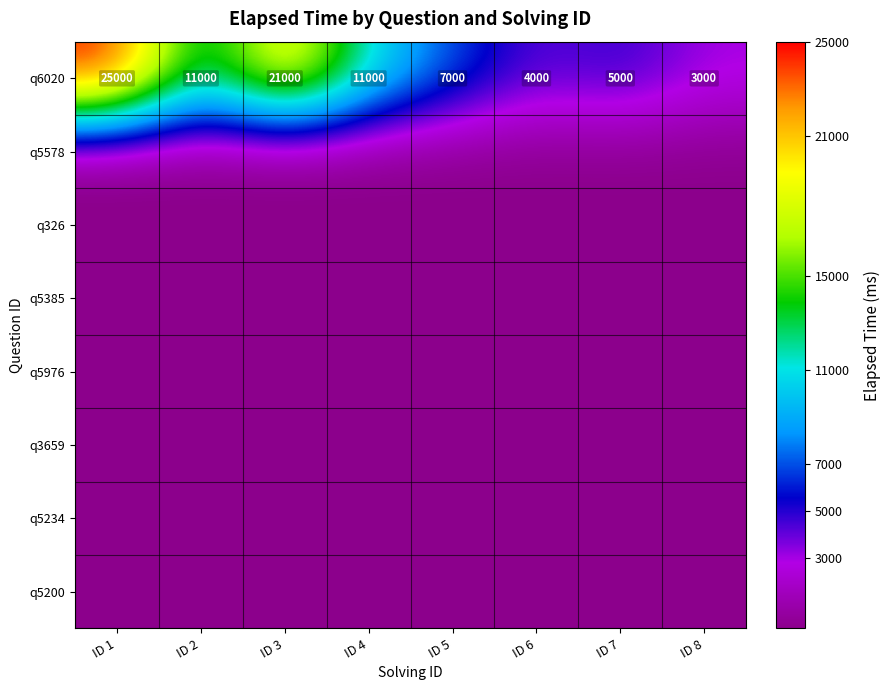

The q6020 series shows 11000 at ID 2. True or false?

True